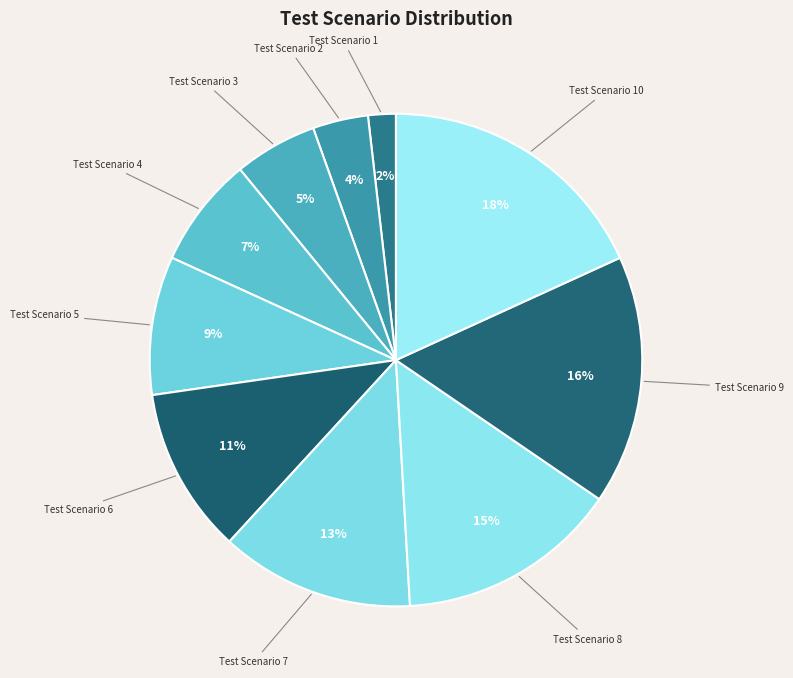

Which slice is the largest?

Test Scenario 10